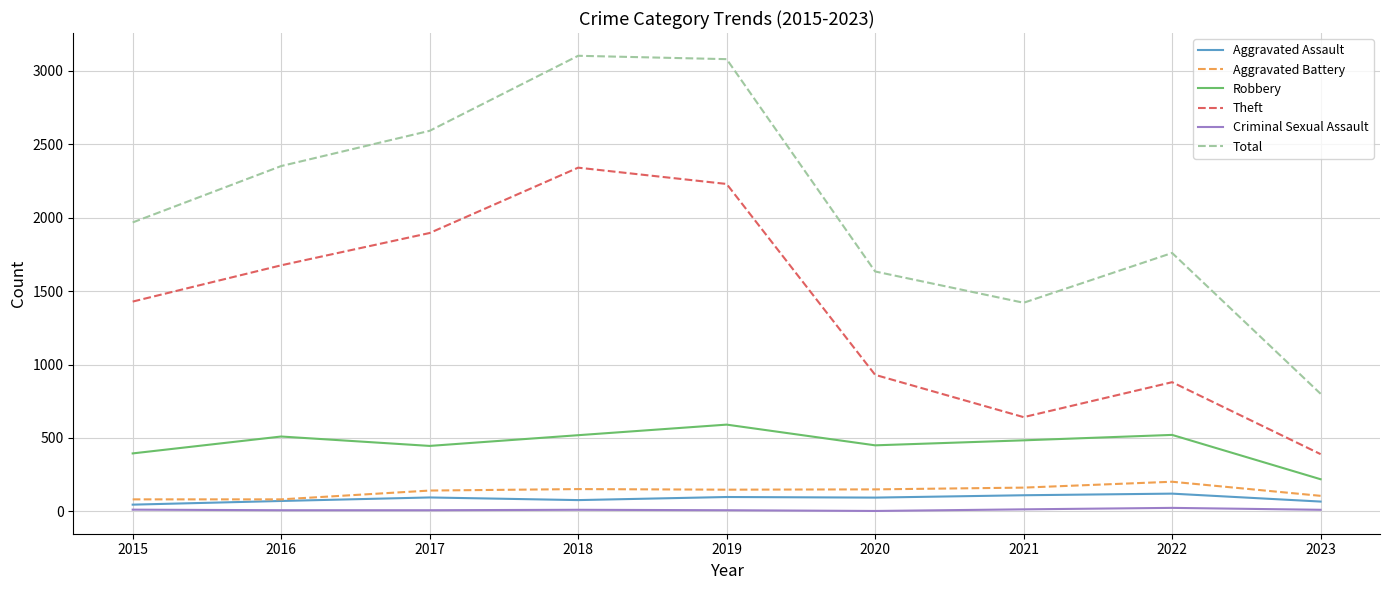

What is the sum of the Theft values at 2016 and 2020?

2606